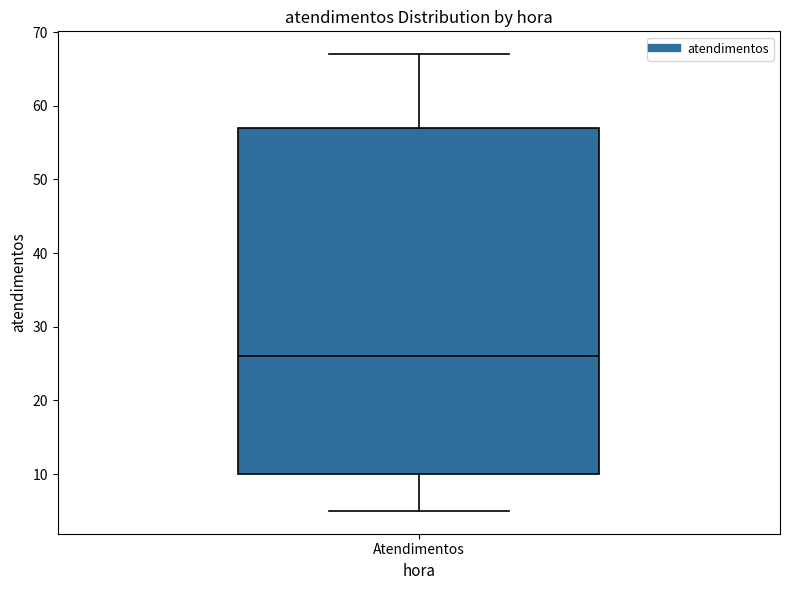

Read this box plot against the y-axis: the position of the median line, the range covered by the box, and the ends of both whiskers. The values are not printed on the chart, so give them approximately, as read against the axis.

median 26, box 10 to 57, whiskers 5 to 67